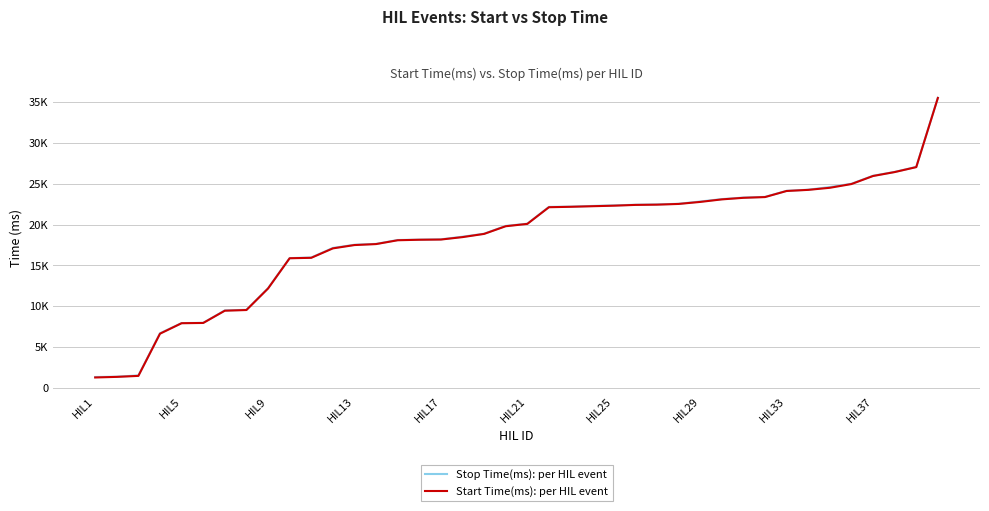

True or false: Stop Time(ms): per HIL event and Start Time(ms): per HIL event intersect in this chart.

False